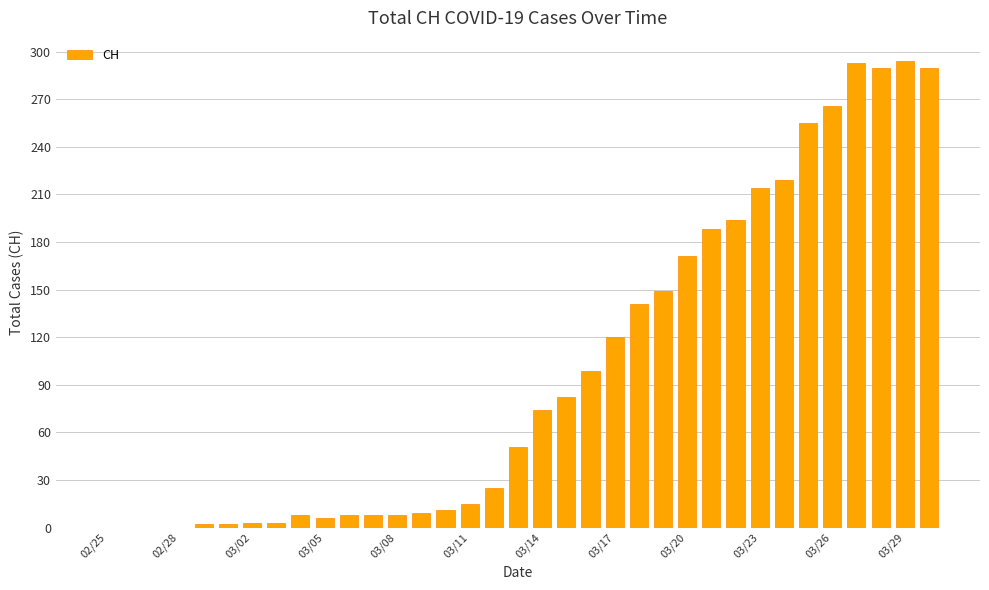

What is the maximum value shown in the chart?

294